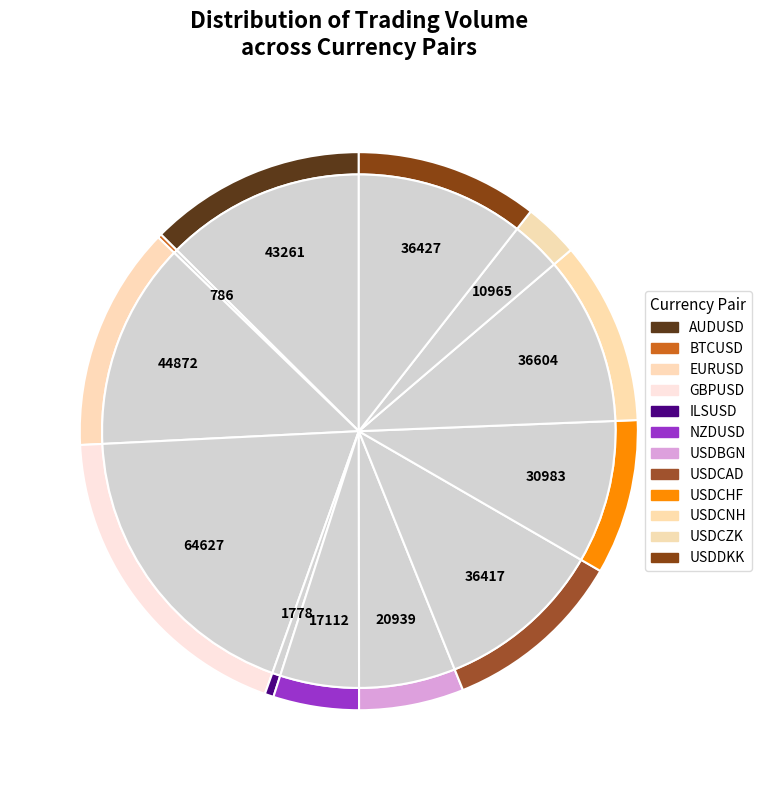

The ILSUSD slice represents 8% of the pie. True or false?

False